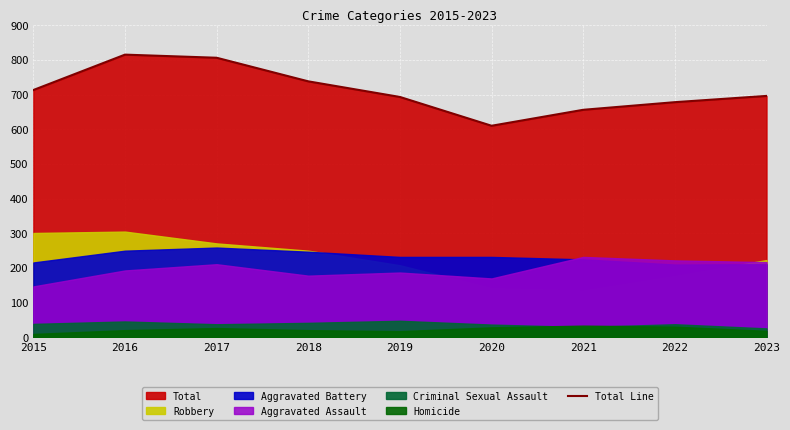

How many lines are shown in the chart?

1